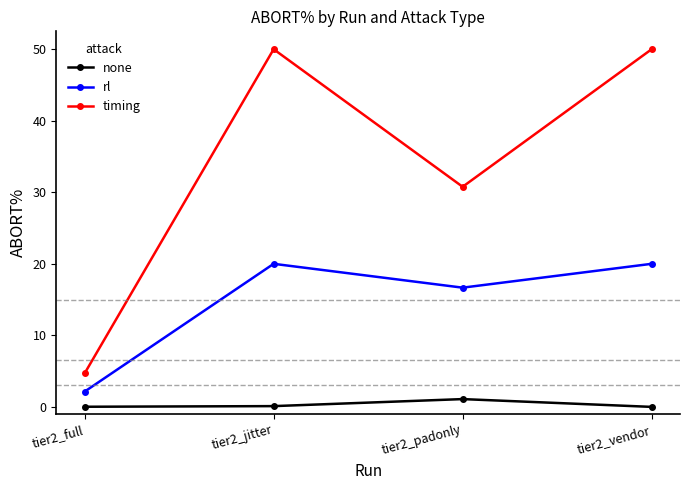

What is the difference between the maximum and minimum values in the timing series?

45.3